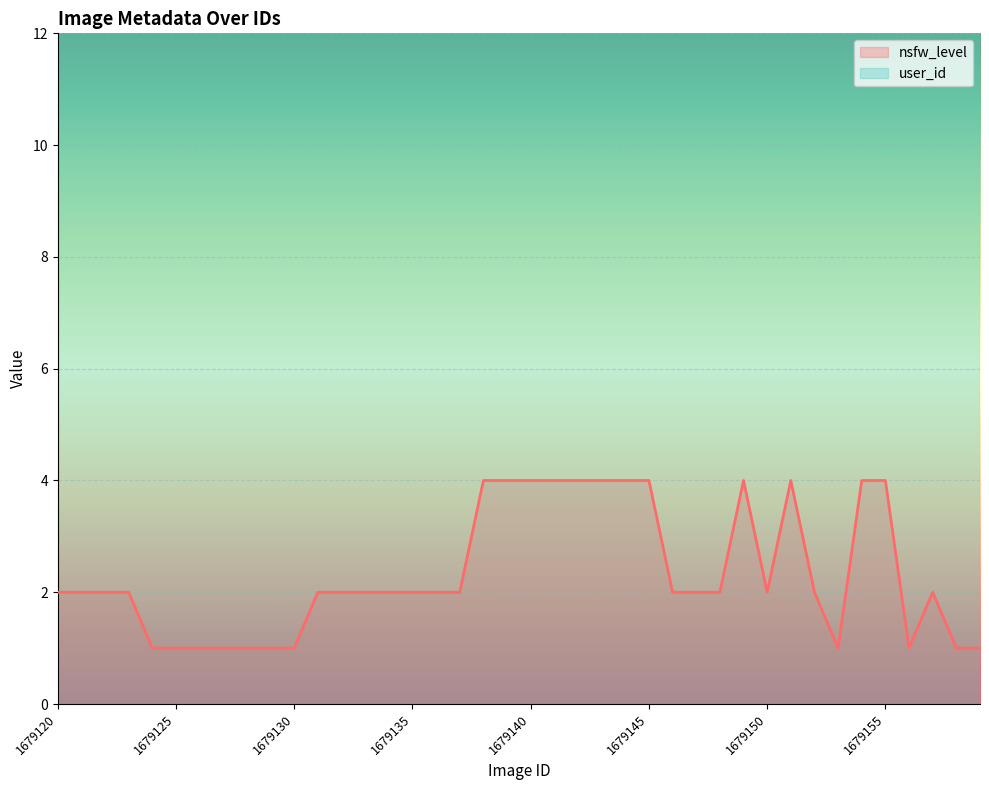

What is the sum of the values at 1679143 and 1679144?

8